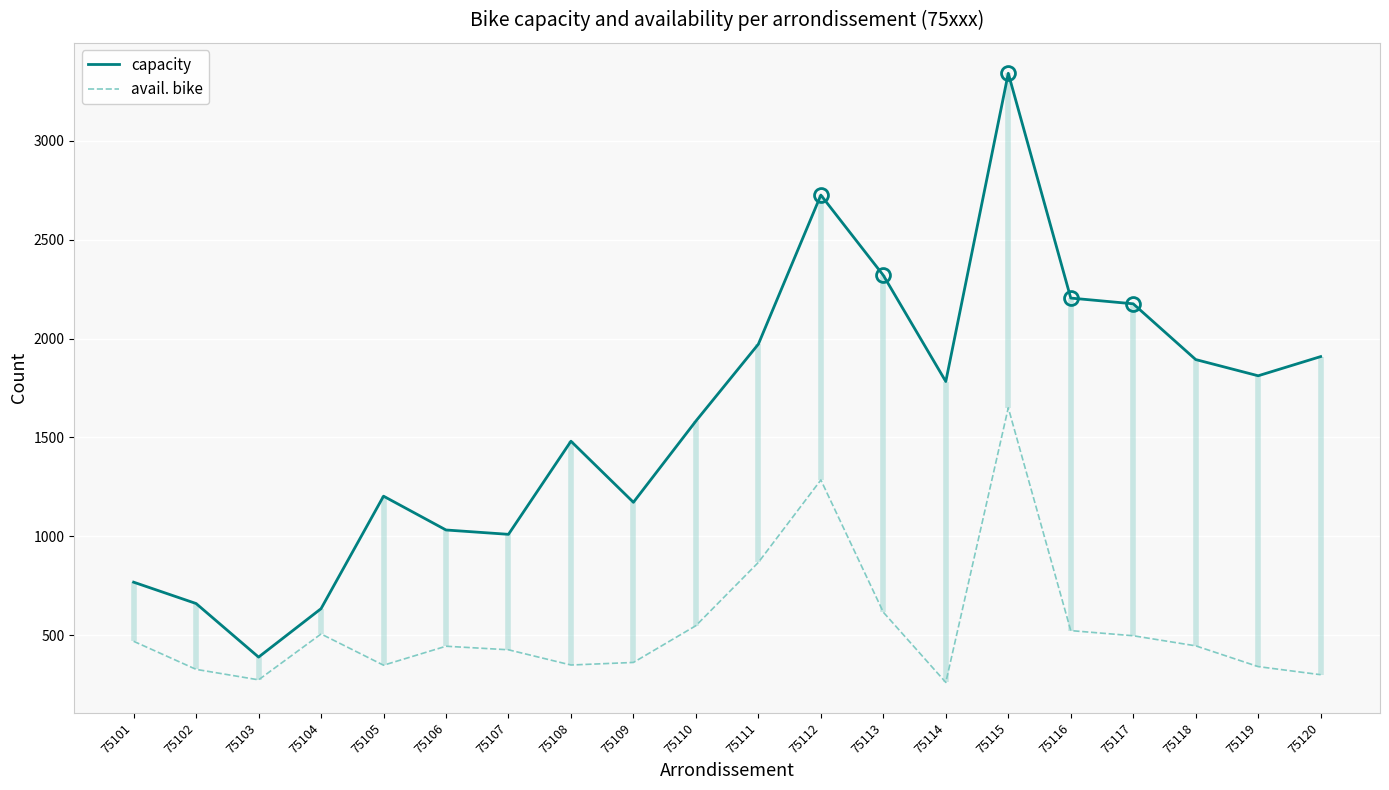

Which series has the largest range (max minus min)?

capacity